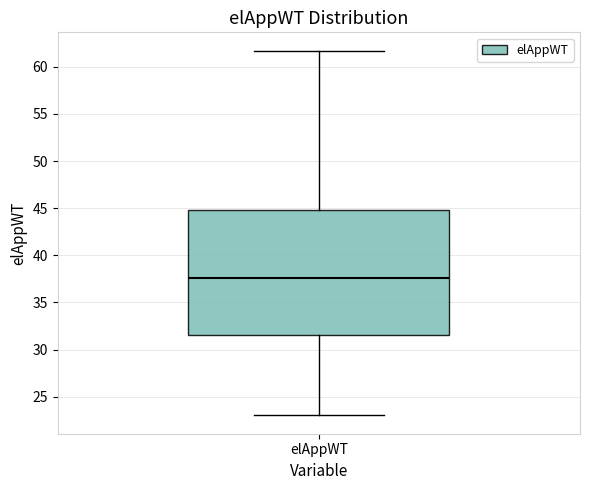

Where is the lower edge of the box for elAppWT on the y-axis? The values are not printed on the chart, so give them approximately, as read against the axis.

31.5